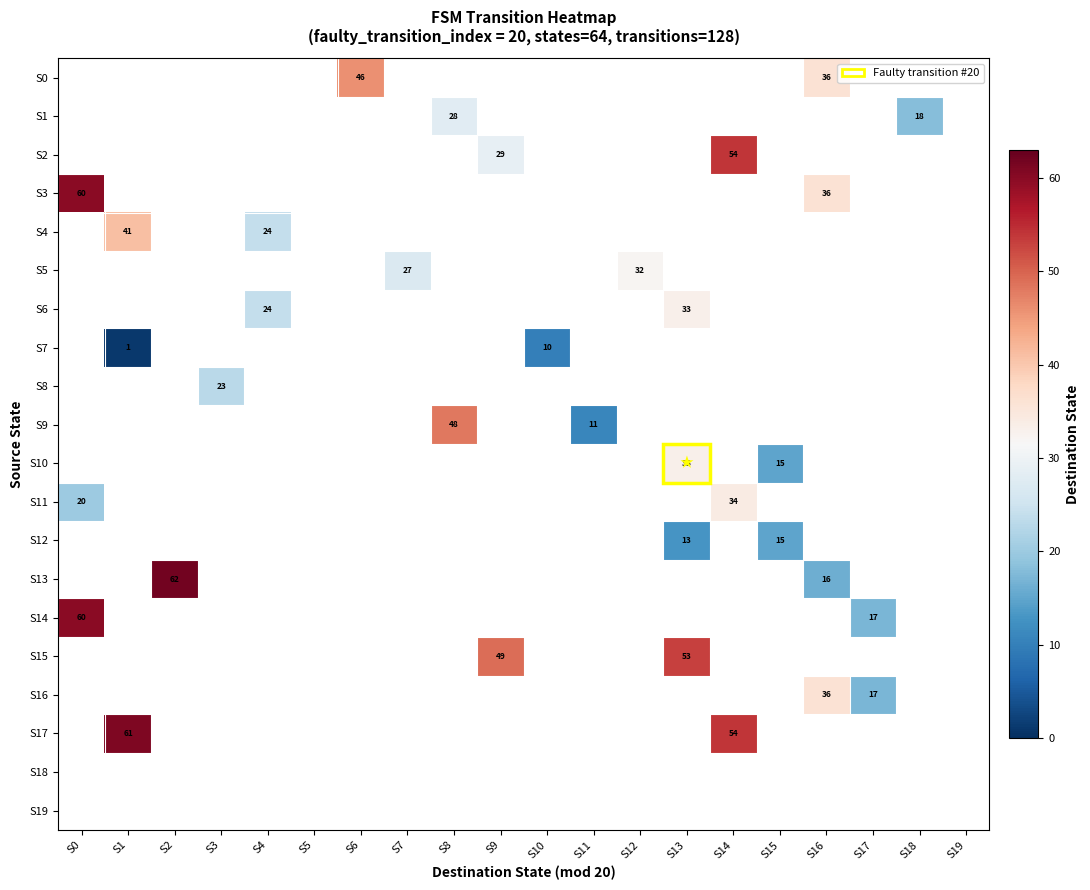

Is it true that S13 equals 16 at S16?

True